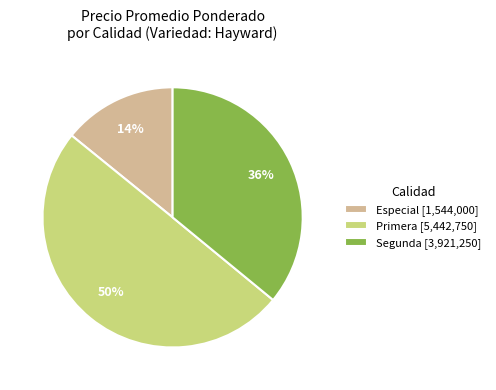

Count the number of slices in the pie.

3